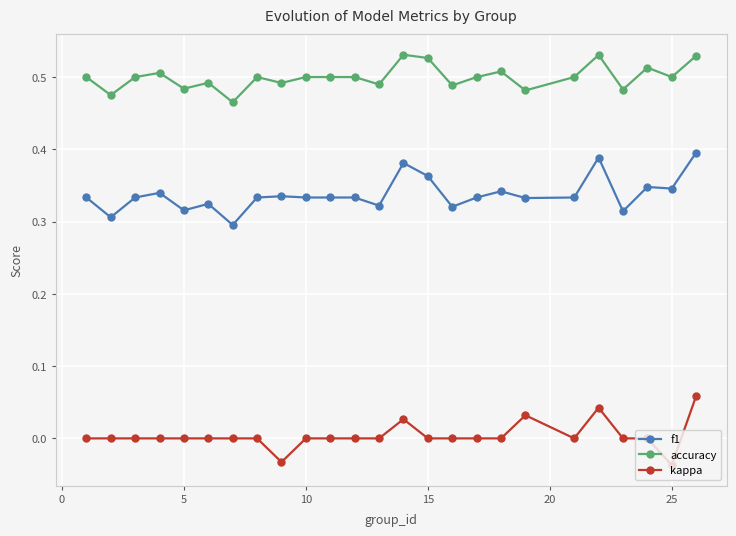

True or false: f1 and kappa cross at least once.

False